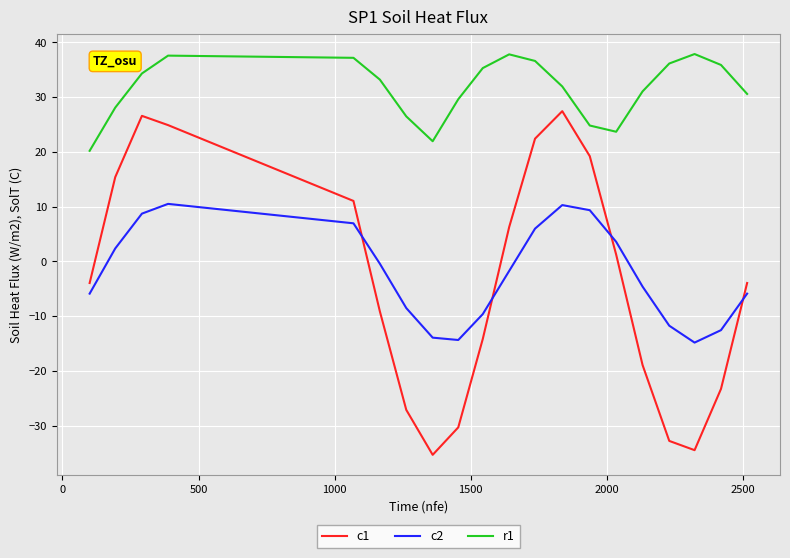

True or false: r1 and c2 cross at least once.

False